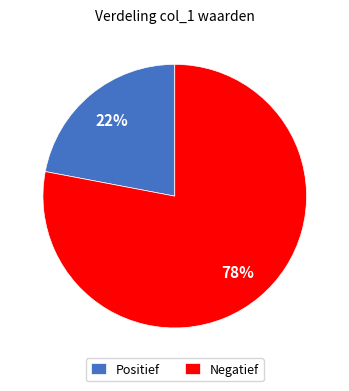

Is it true that Negatief is 78% of the pie?

True